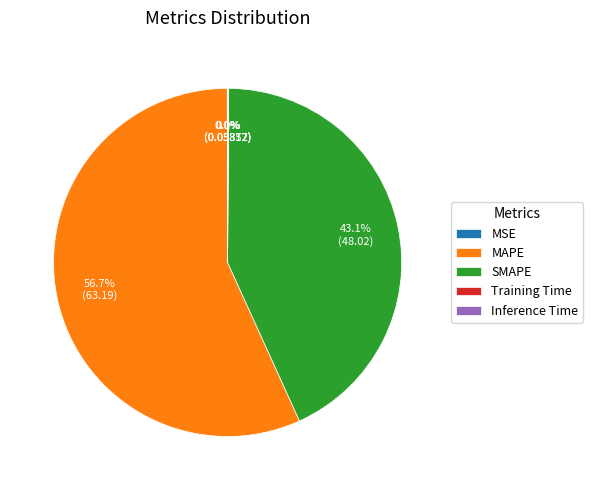

Which slice is the largest?

MAPE